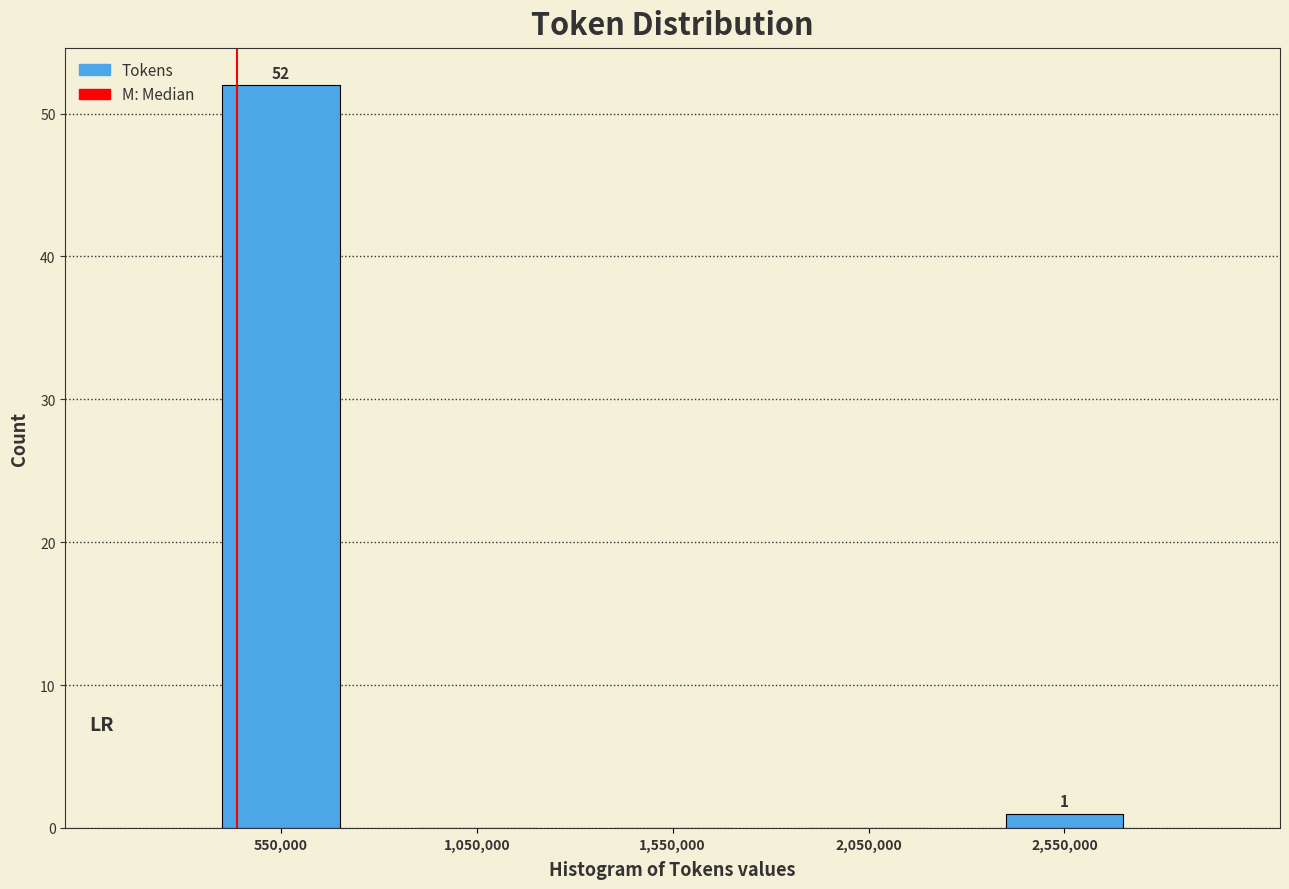

Over which range of the x-axis is the bar tallest?

300000 to 800000